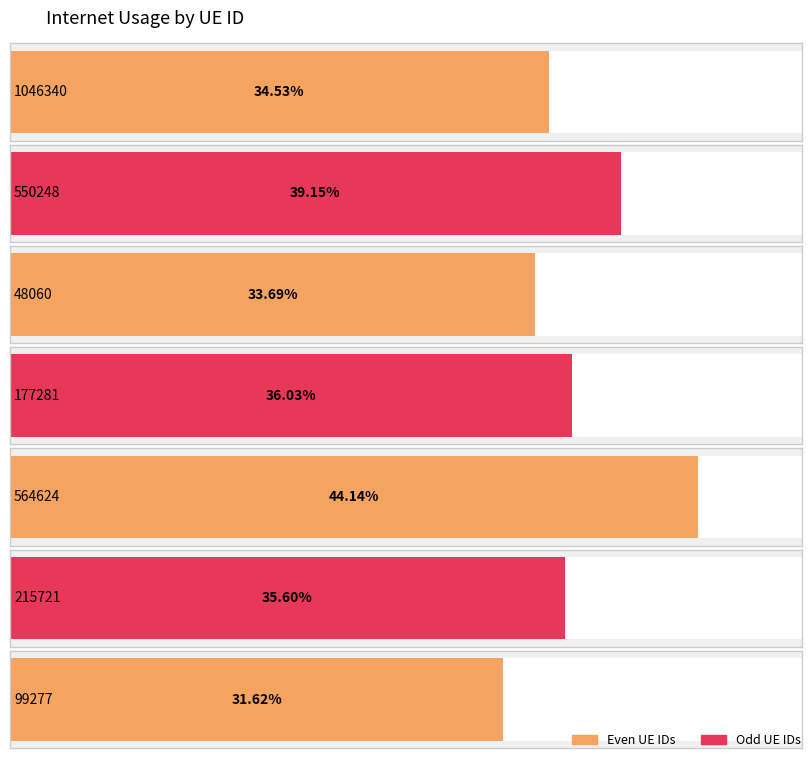

Between 48060 and 1046340, which is larger?

1046340